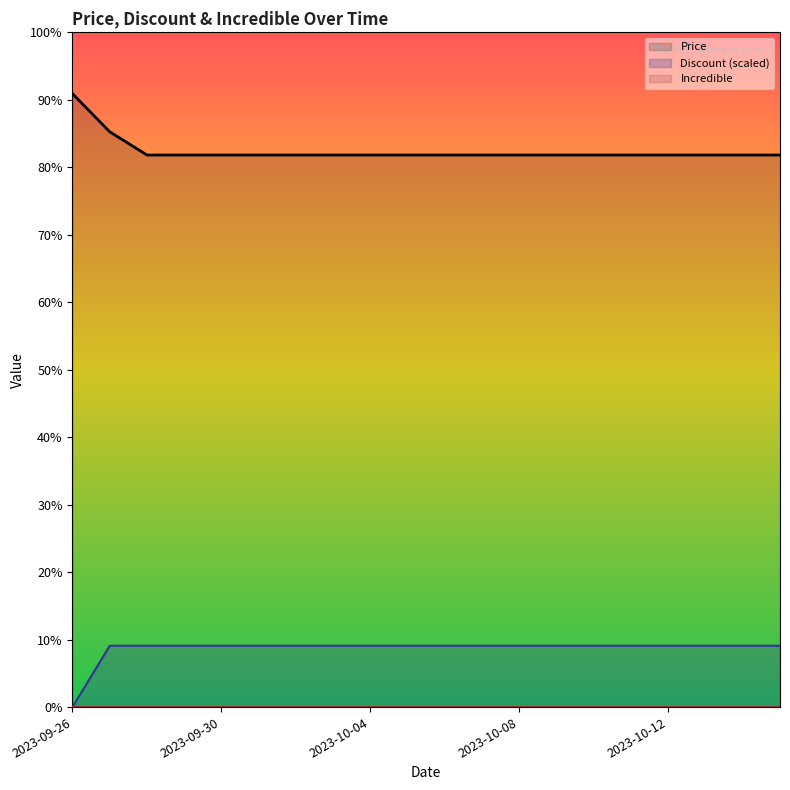

How many series are shown in this chart?

3